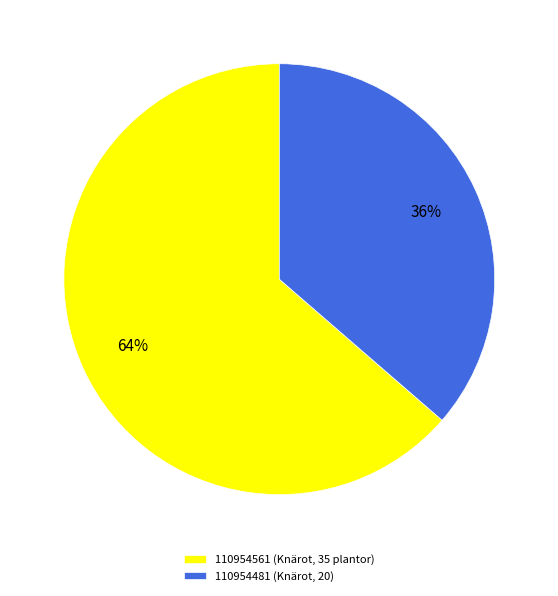

The 110954561 slice represents 57% of the pie. True or false?

False